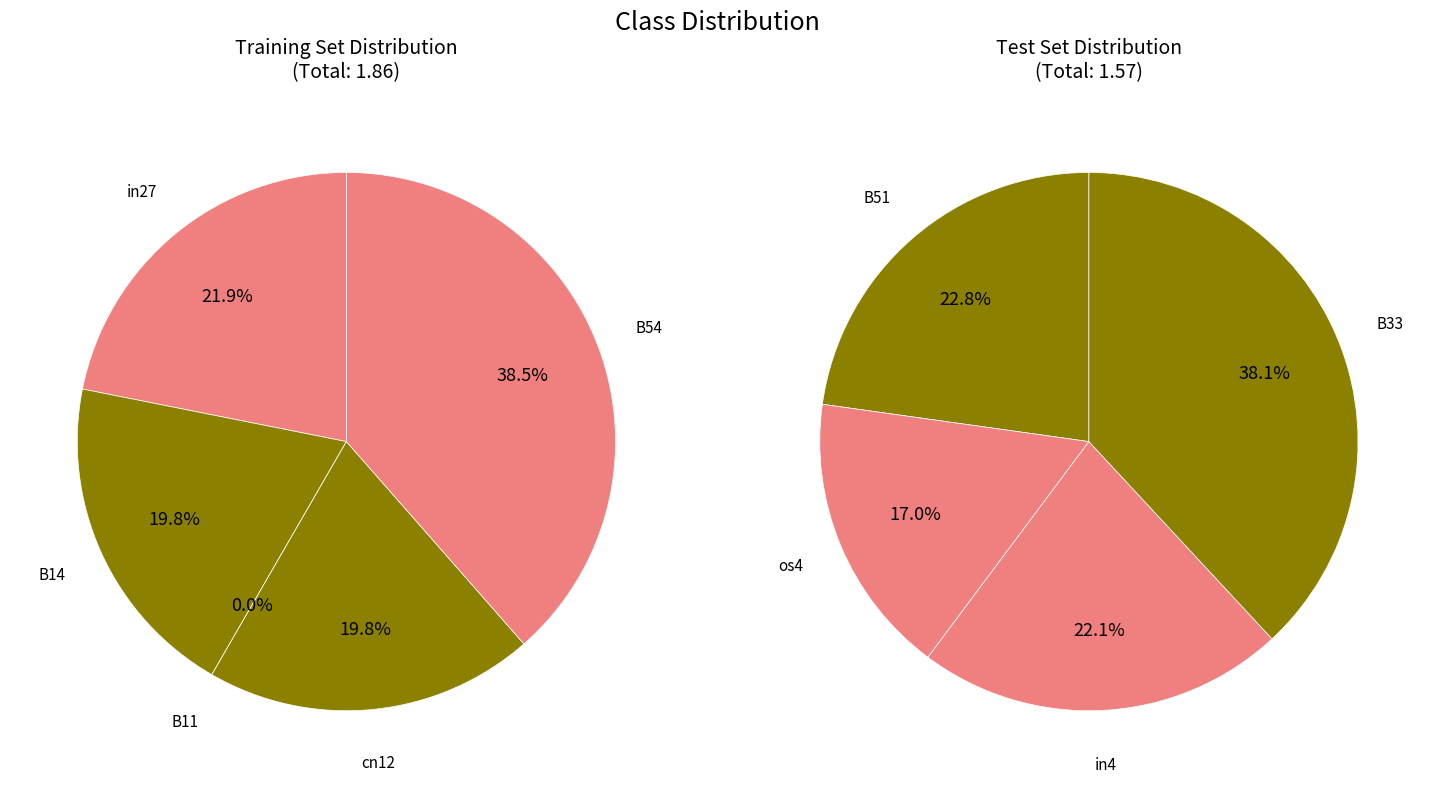

How many segments does this pie chart have?

9